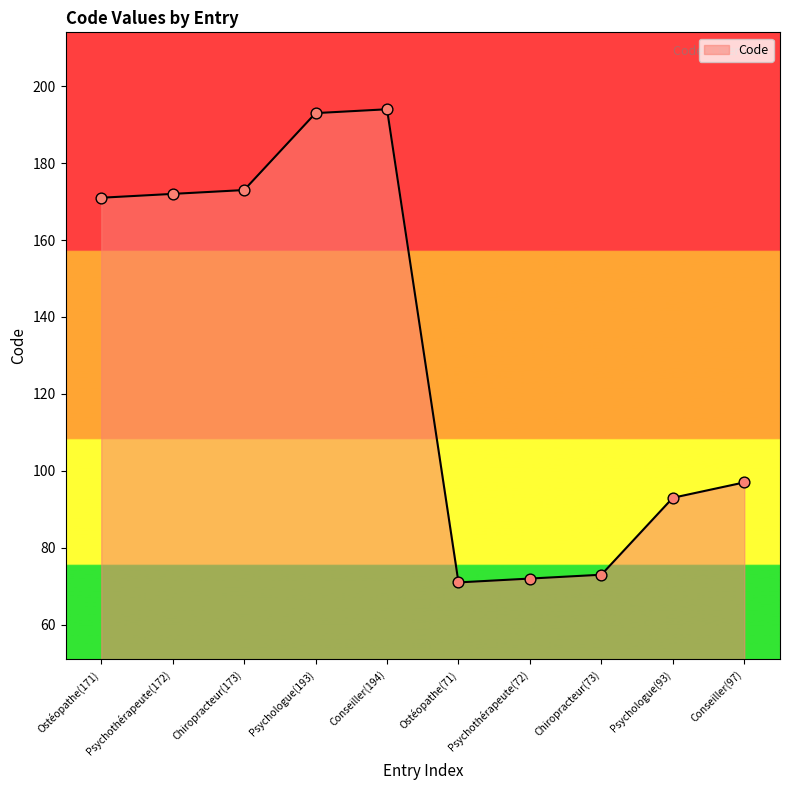

What is the change in value from Ostéopathe(171) to Psychologue(193)?

+22